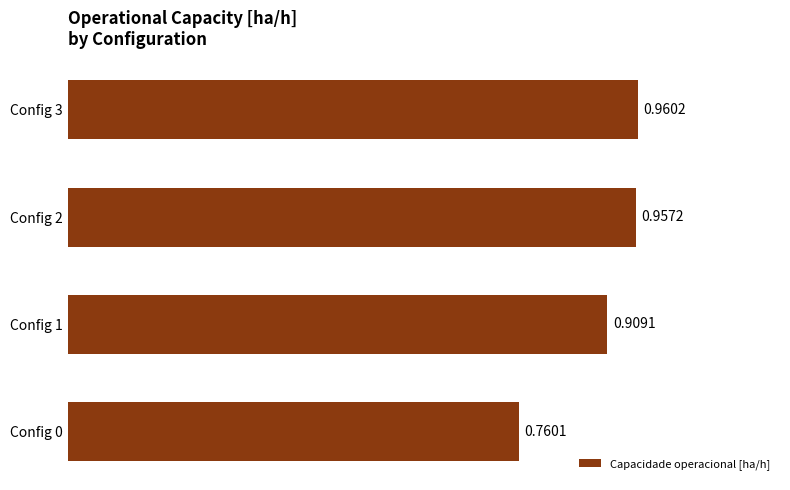

What is the sum of the values at Config 1 and Config 2?

1.9